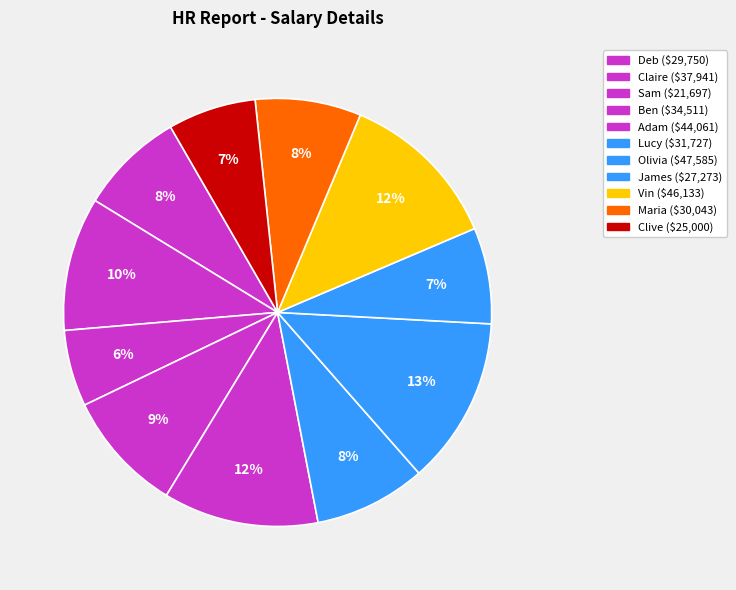

Rank the categories by value from highest to lowest.

Olivia, Vin, Adam, Claire, Ben, Lucy, Maria, Deb, James, Clive, Sam